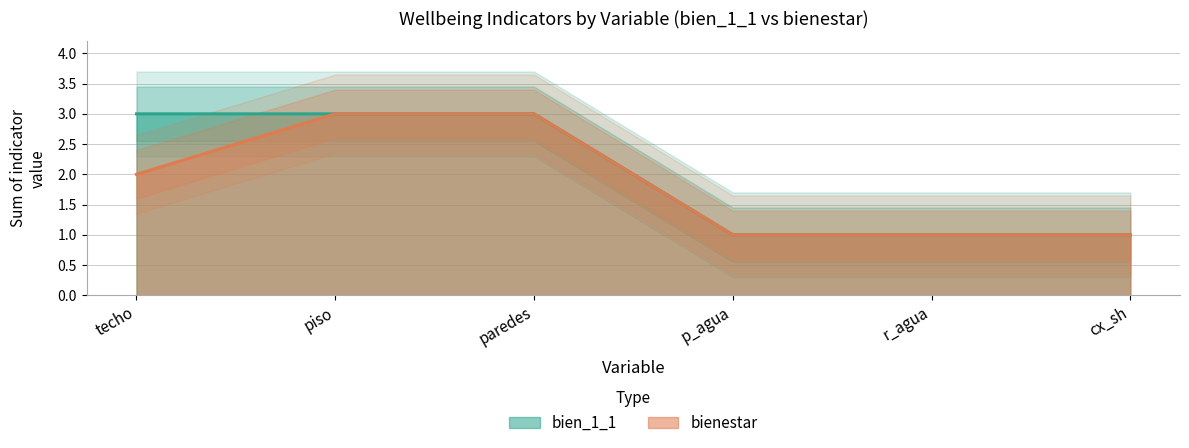

The value of bien_1_1 at r_agua is 2. True or false?

False